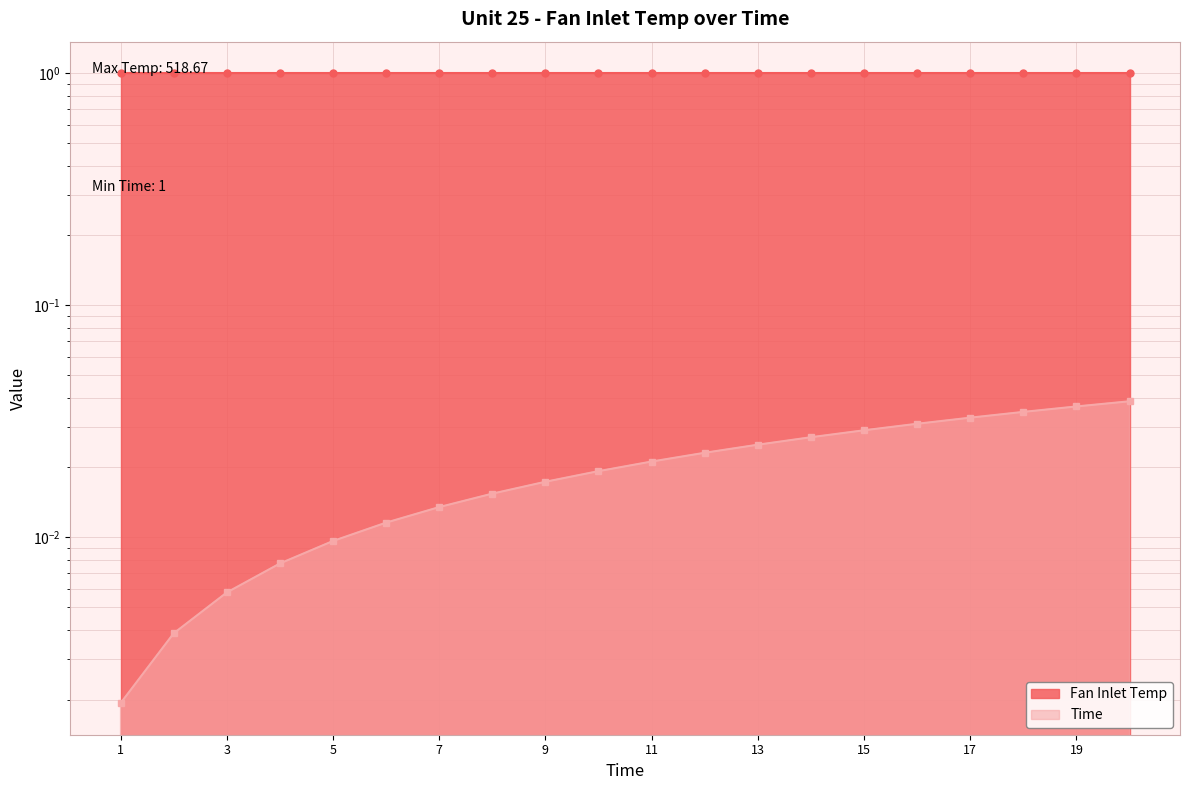

Is it true that the value at 19 is 0.0?

False